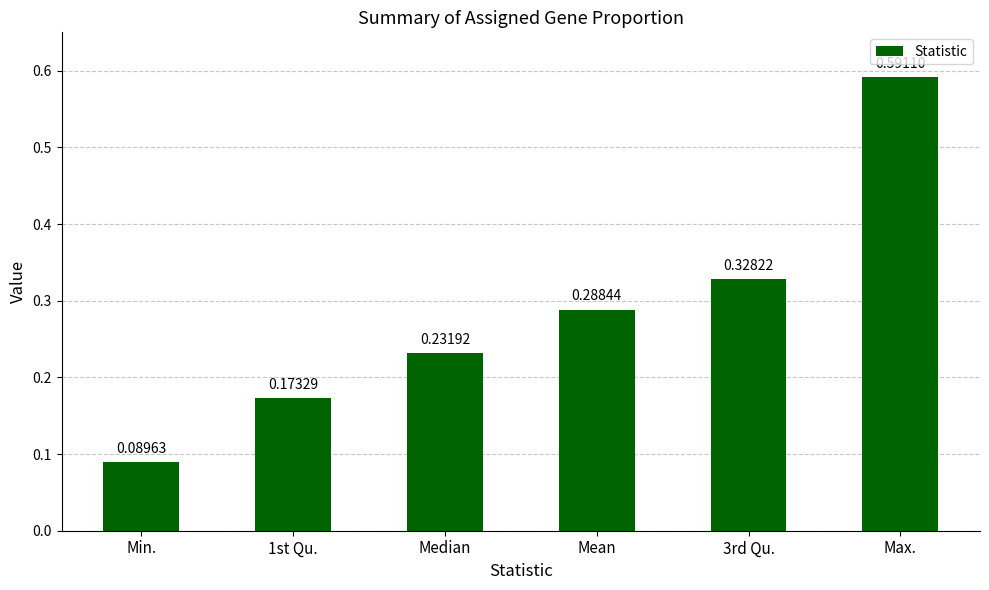

Which category has the lowest value across all series?

Min.